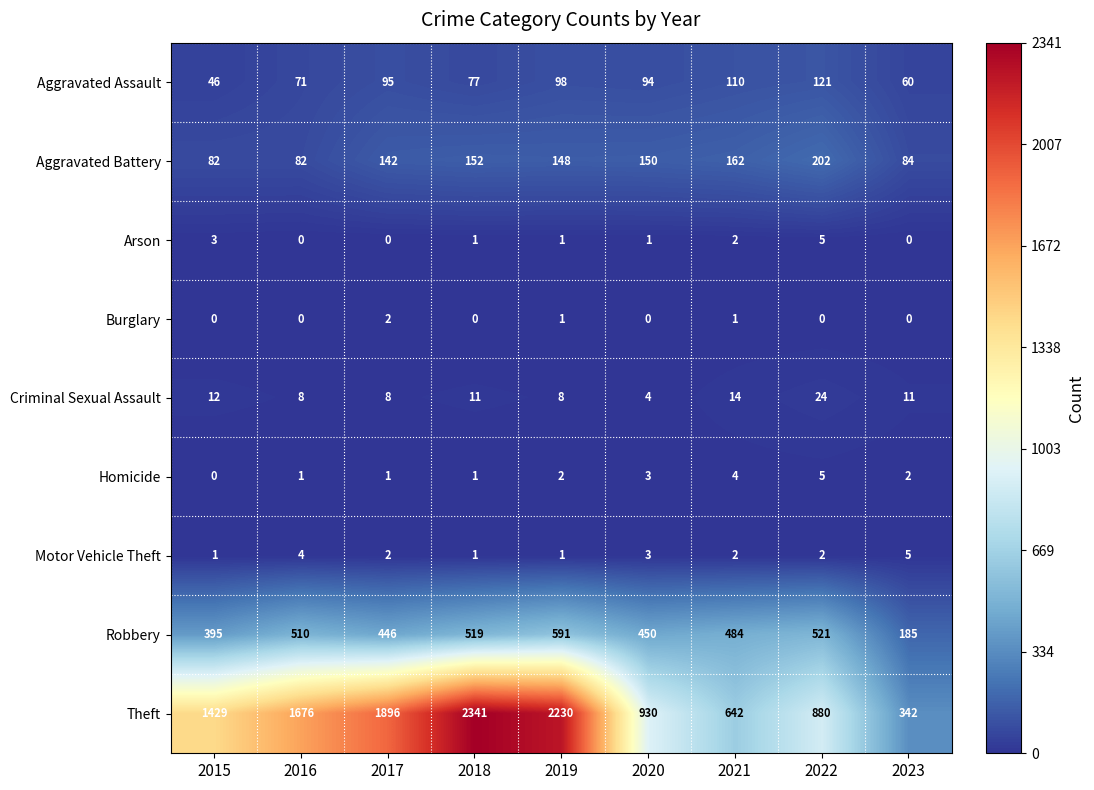

Rank the categories by Robbery value from highest to lowest.

2019, 2022, 2018, 2016, 2021, 2020, 2017, 2015, 2023